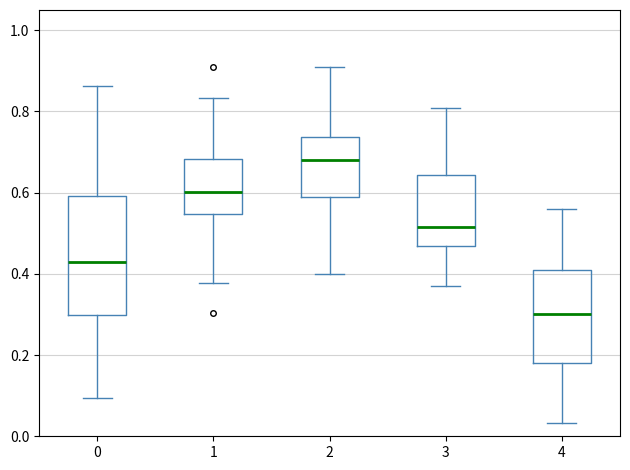

Where is the lower edge of the box at x = 2 on the y-axis? The values are not printed on the chart, so give them approximately, as read against the axis.

0.58